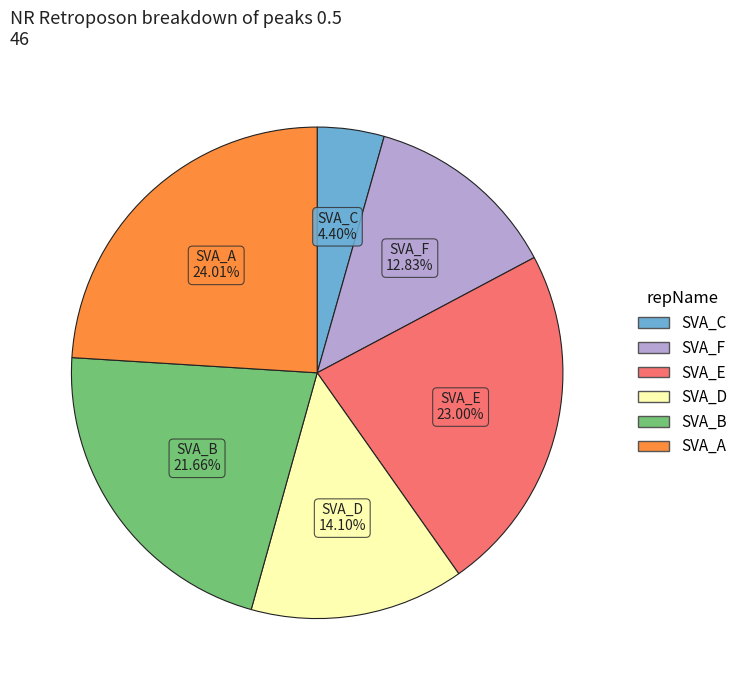

Is there any slice that represents more than half of the pie?

No